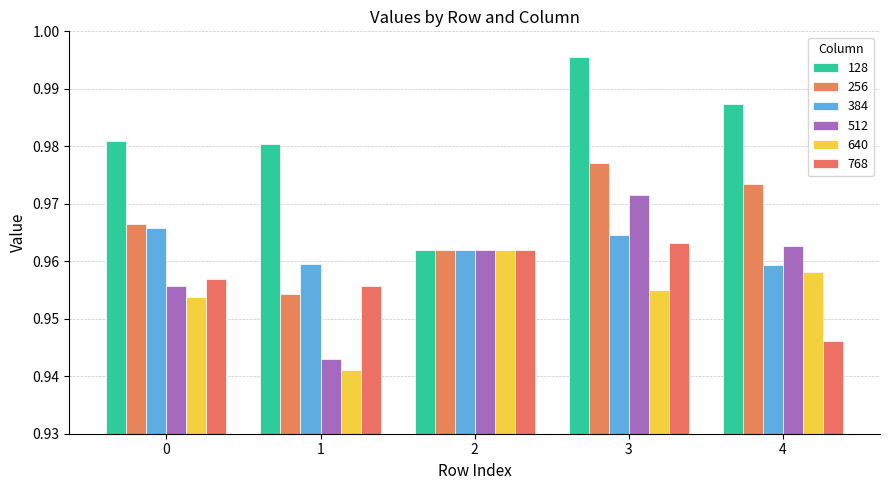

True or false: 384 has a value of 1.3 at 0.

False